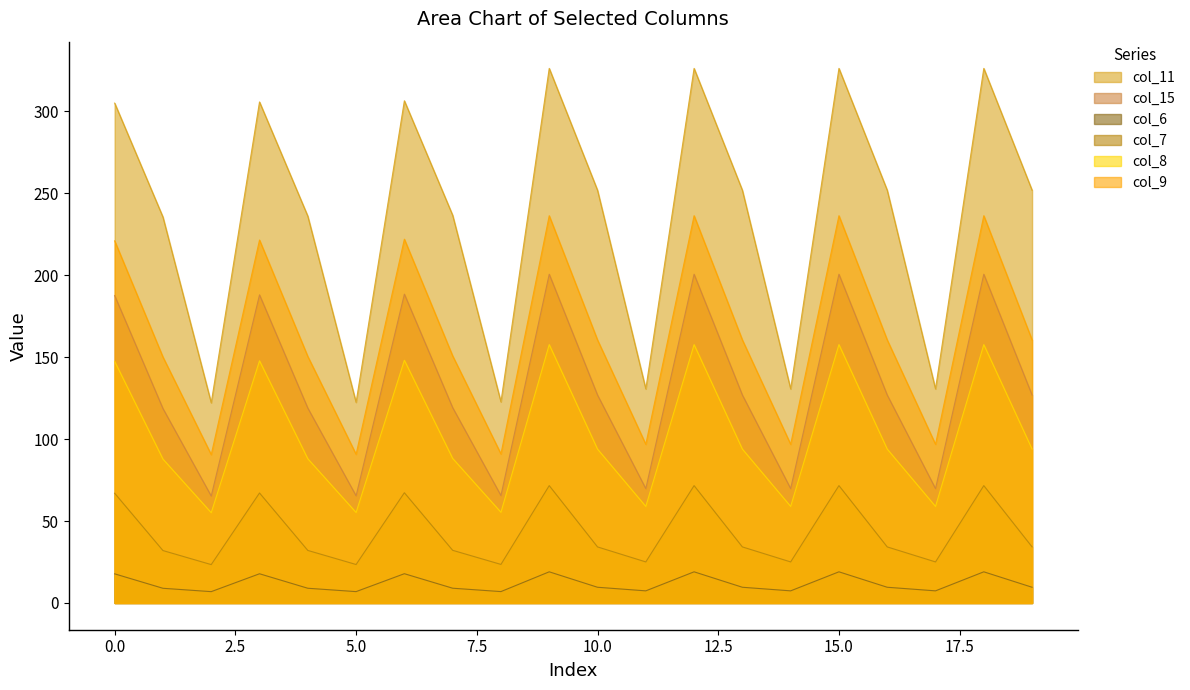

Does the chart have visible grid lines?

No